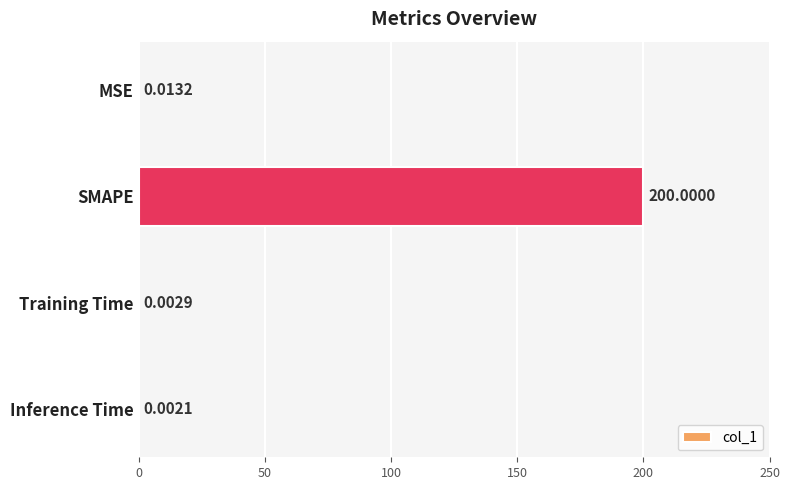

Count the number of categories in the chart.

4